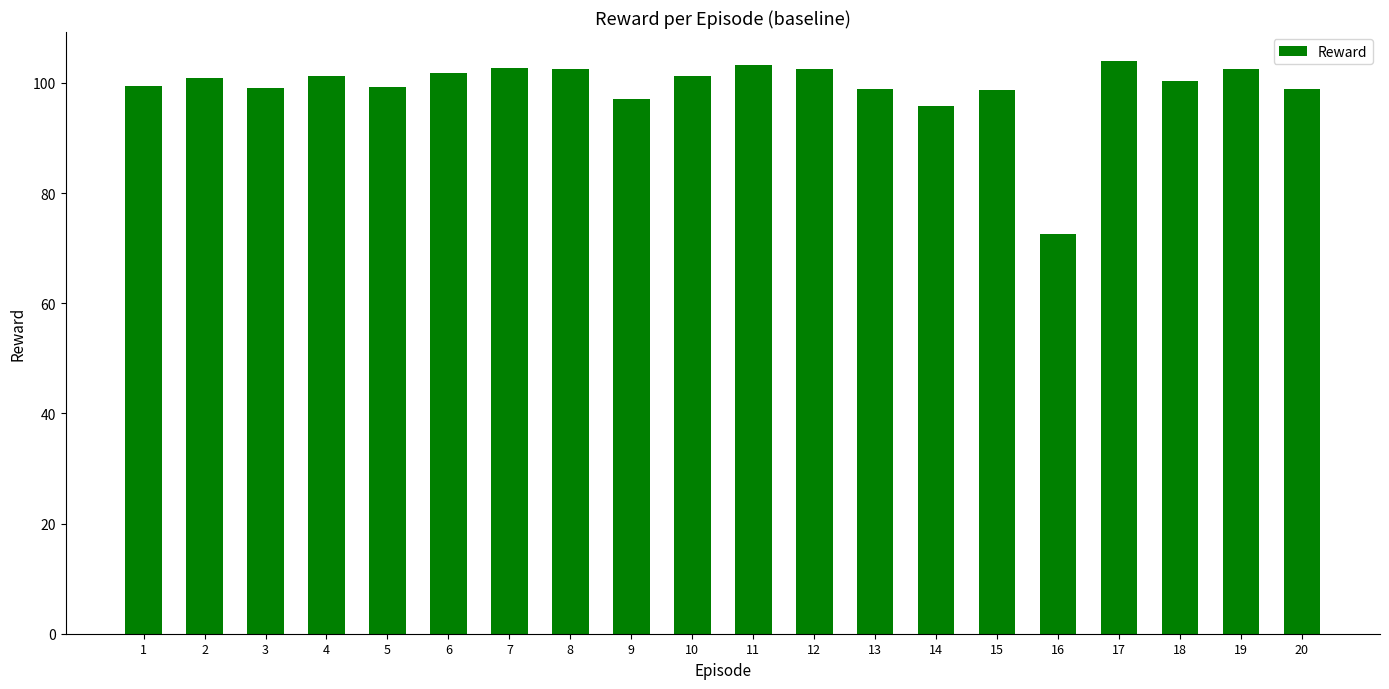

Is it true that the value at 4 is 36.4?

False